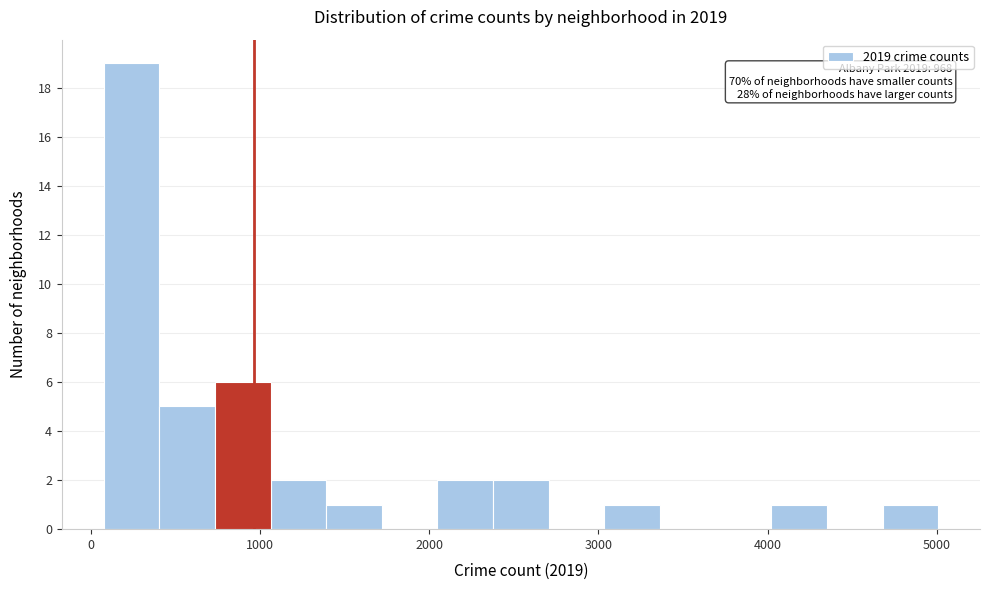

Around what value on the x-axis is the tallest bar? Give the approximate position of its centre, as read against the axis.

200